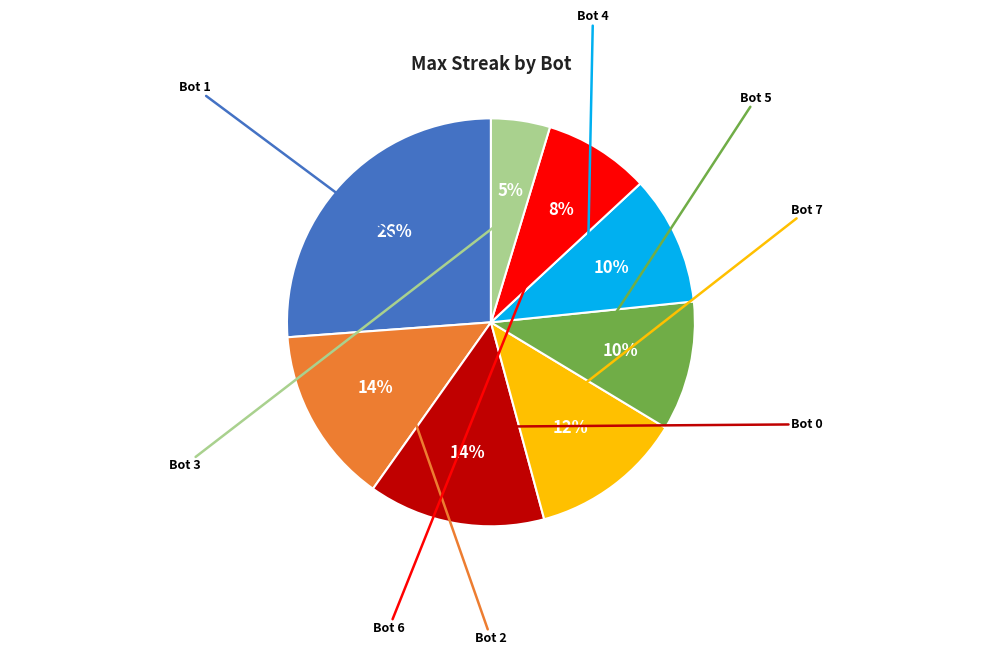

To the nearest percent, what is the difference between the largest and smallest slice percentages?

21%